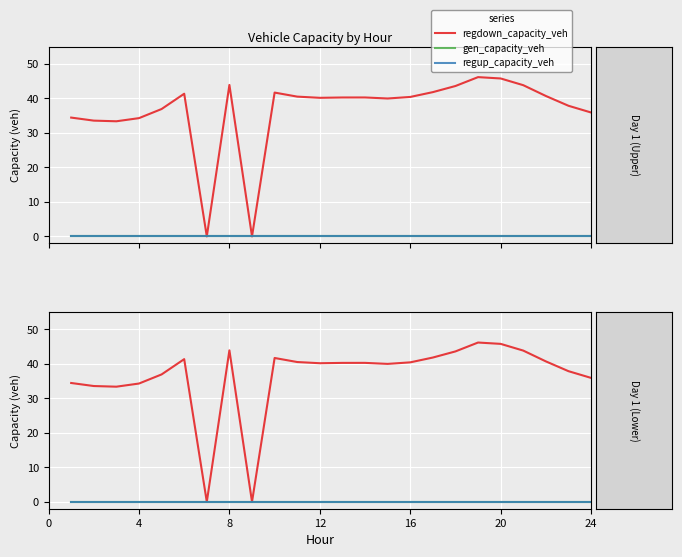

How many distinct data groups are displayed?

3